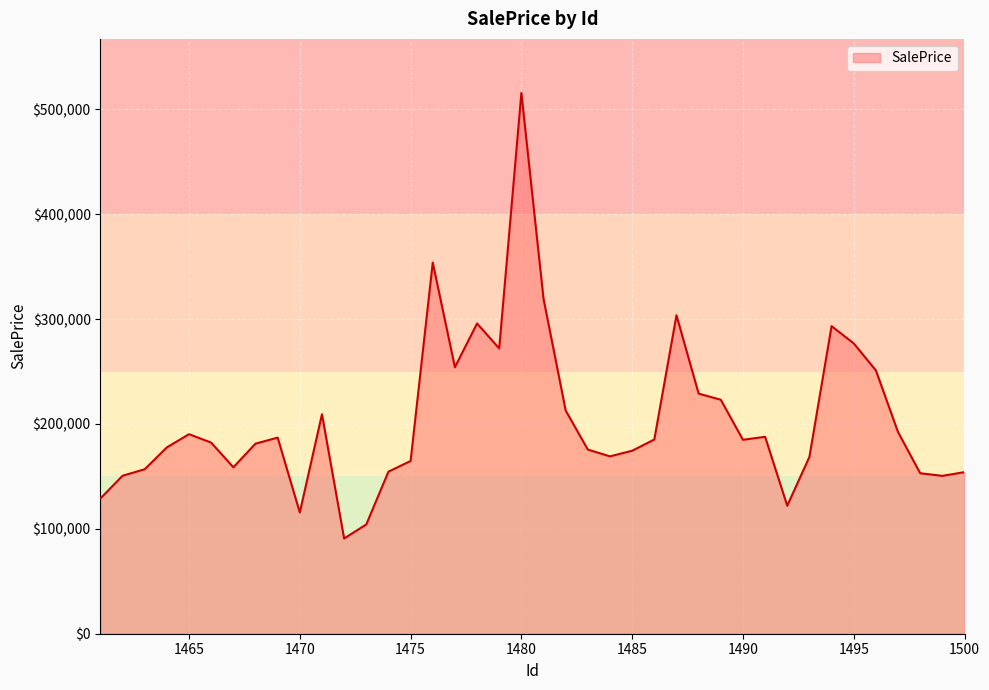

What is the smallest value displayed?

90813.5